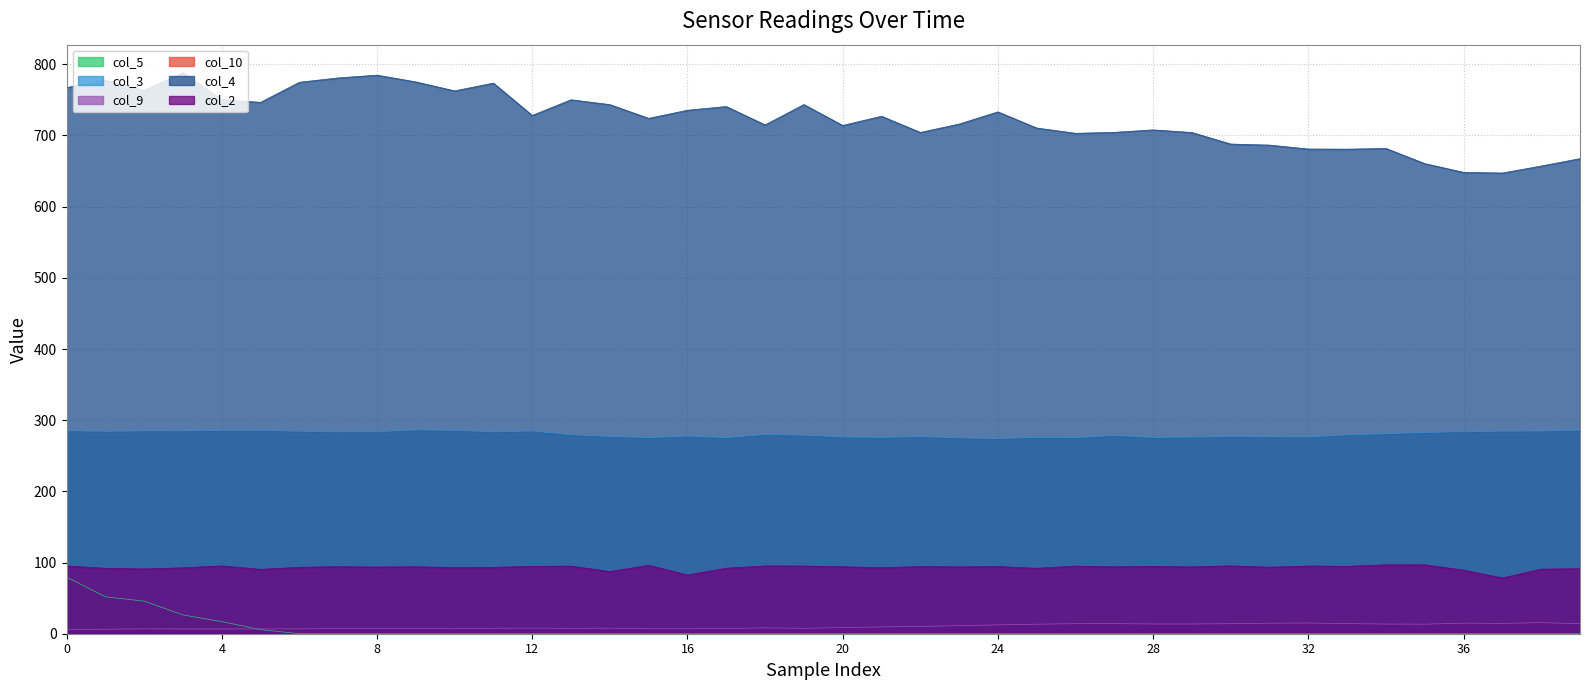

The value of col_2 at 10.4 is 155.1. True or false?

False